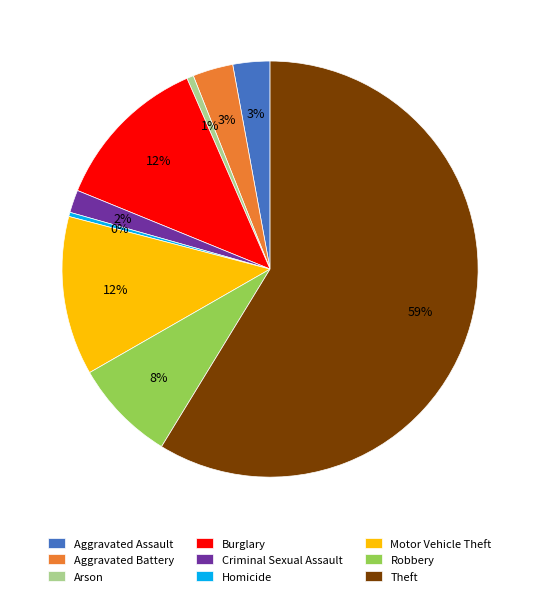

What is the largest slice in the pie chart?

Theft